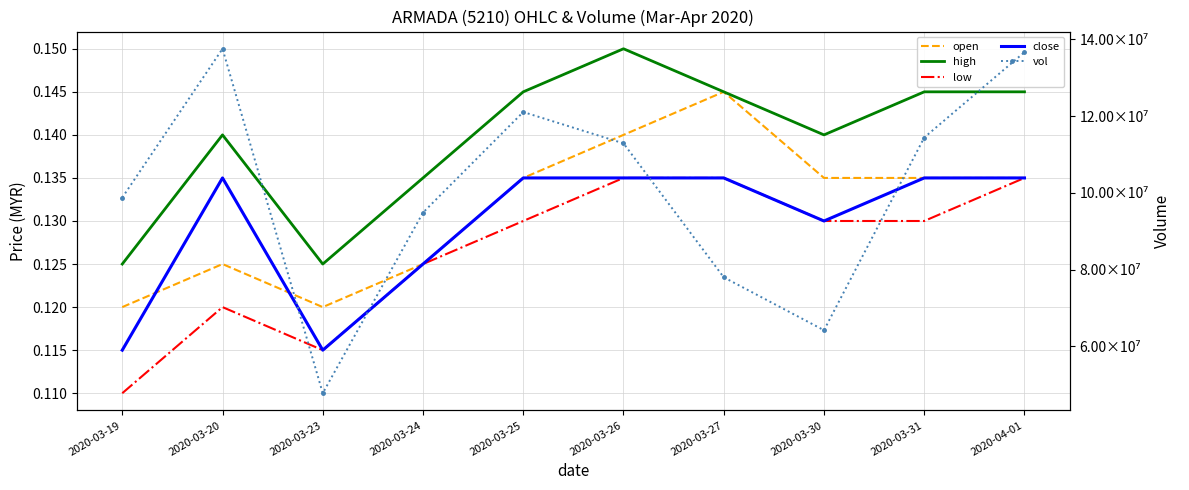

Between which two adjacent categories do close and open first intersect?

2020-03-19 and 2020-03-20